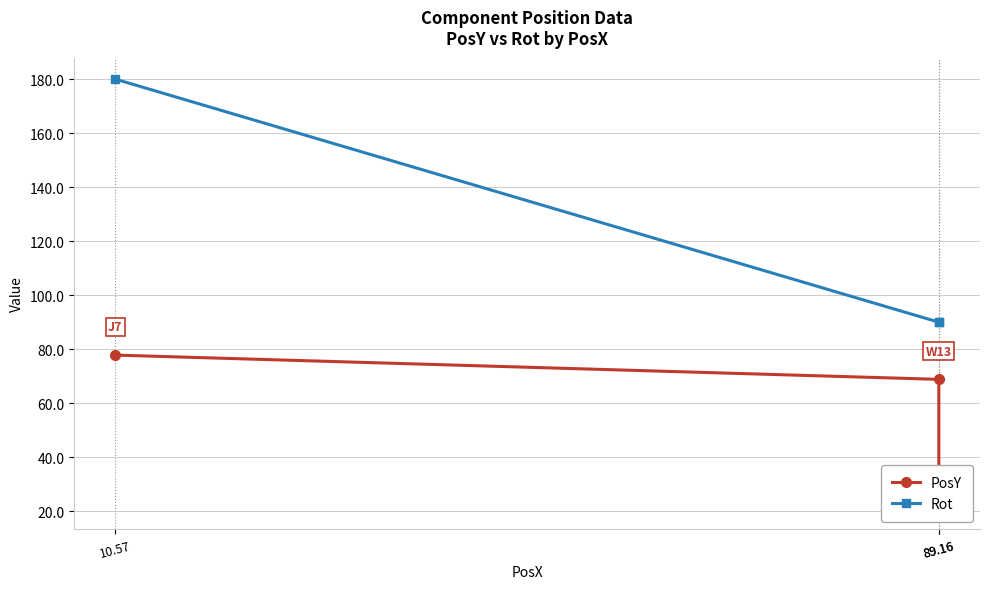

Which category has the lowest value in the PosY series?

89.16